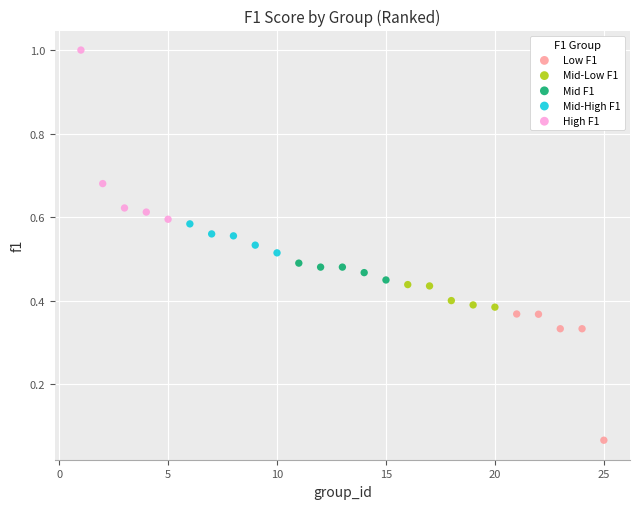

Which series contains the lowest Y value?

Low F1